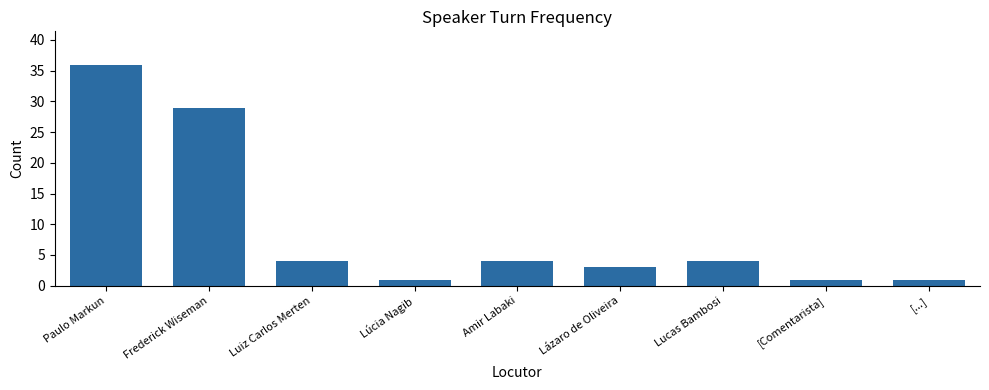

What is the label of the 7th bar from the right?

Luiz Carlos Merten